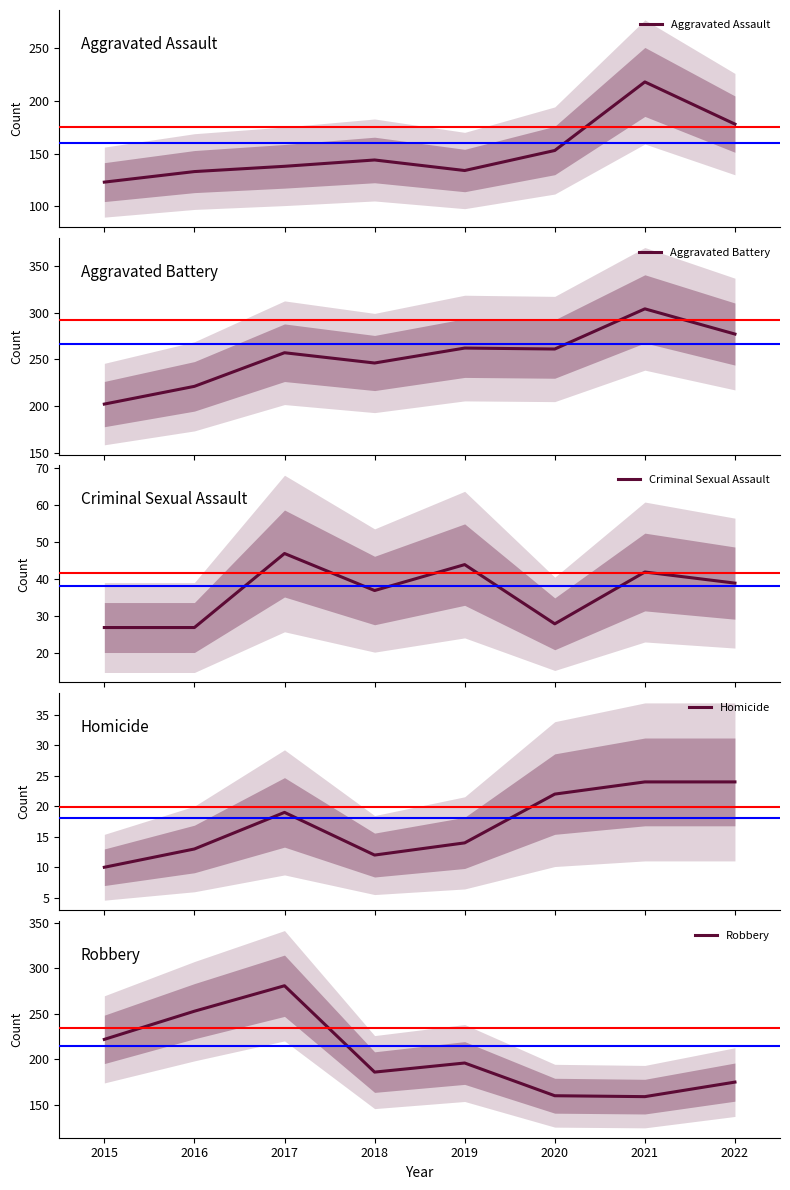

Rank the series by their maximum value, from highest to lowest.

Aggravated Battery, Robbery, Aggravated Assault, Criminal Sexual Assault, Homicide